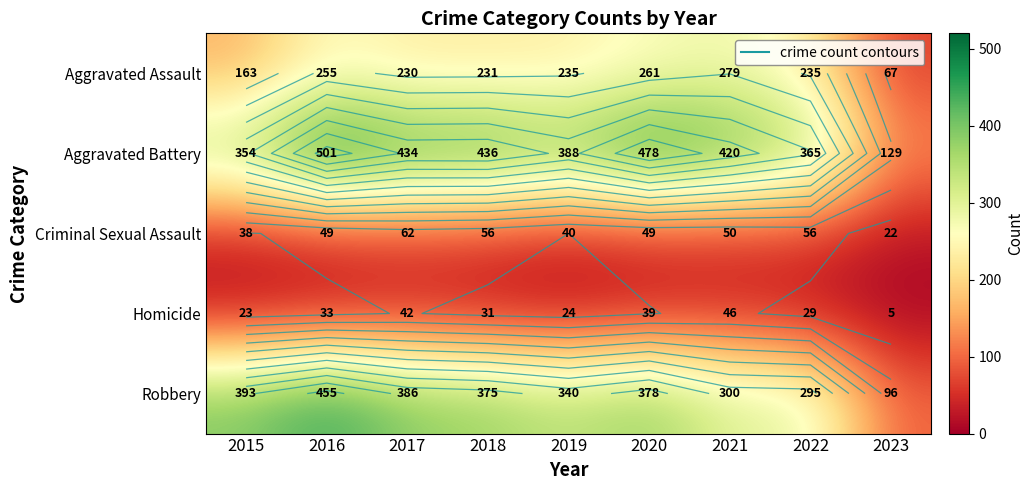

What is the difference between the Aggravated Assault values at 2023 and 2022?

168